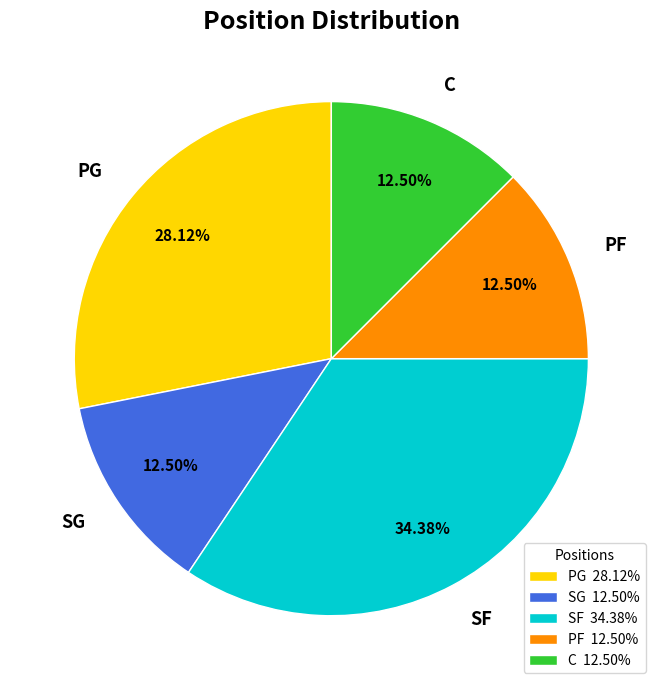

Which has a higher value, PG or SG?

PG